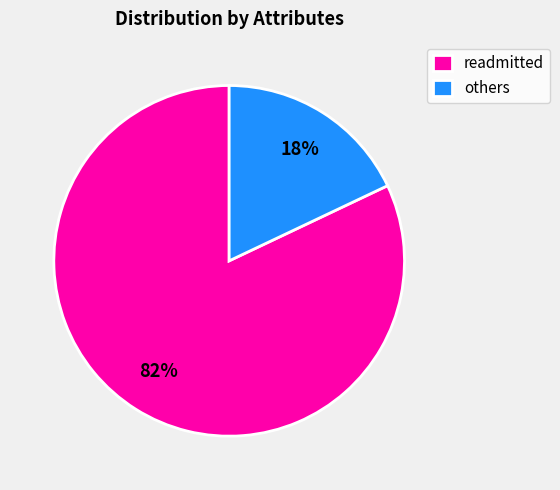

Is there a majority slice in this chart?

Yes